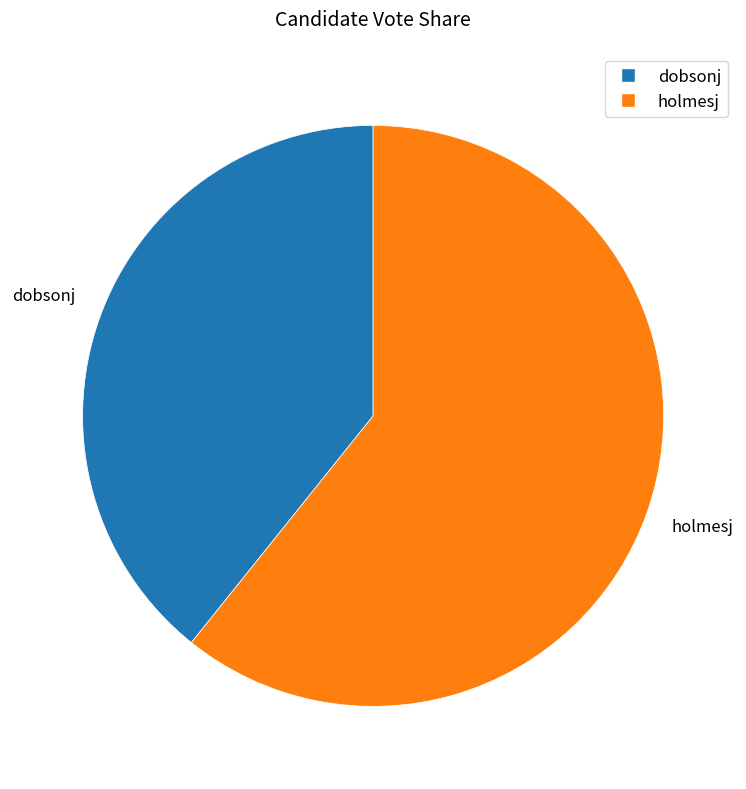

Count the number of slices in the pie.

2